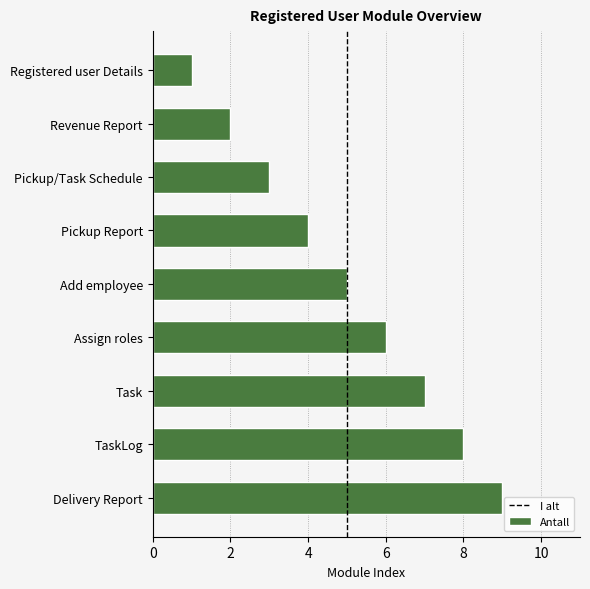

What is the label of the 4th bar from the bottom?

Assign roles